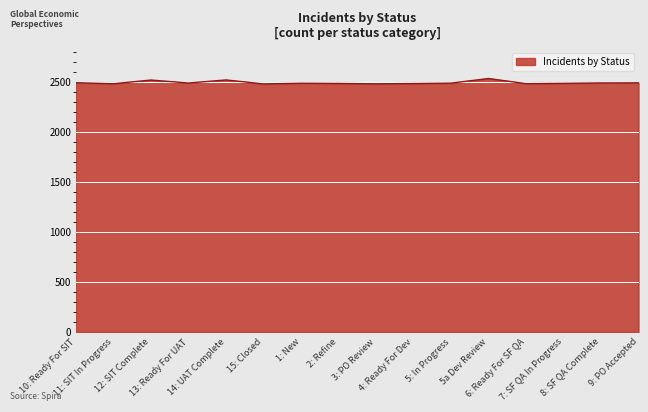

The chart shows a value of 3359 at 8: SF QA Complete. True or false?

False